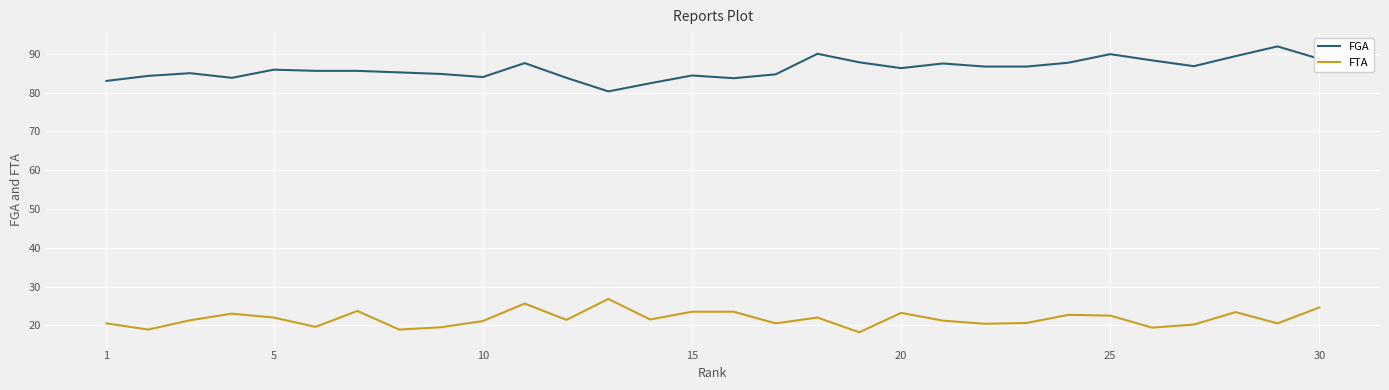

What is the lowest value of the FGA series?

80.3